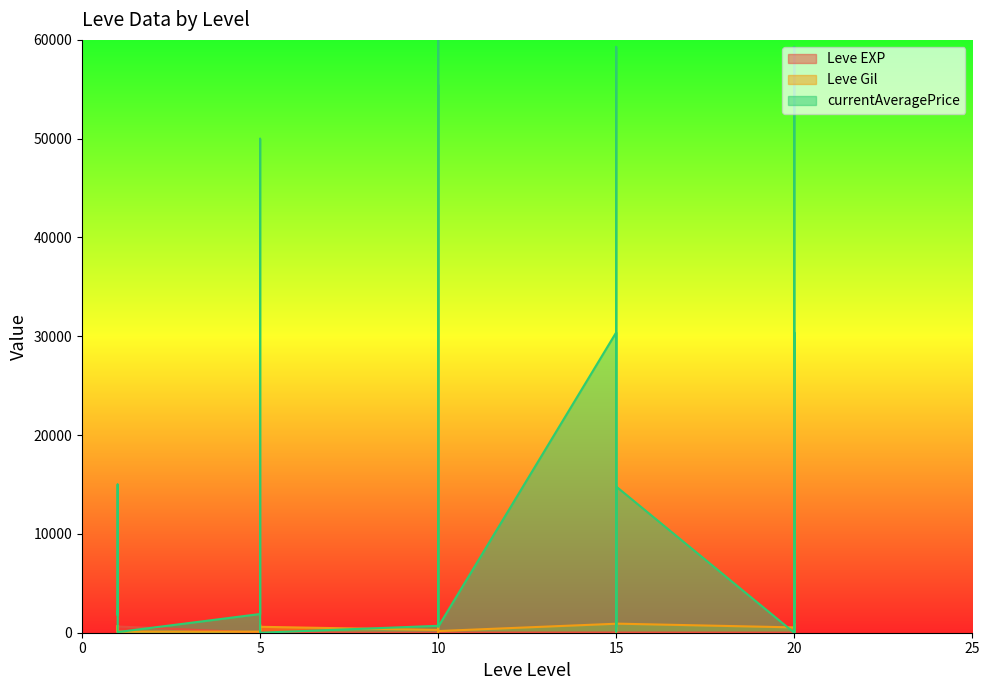

At which label does Leve EXP first exceed 9?

1